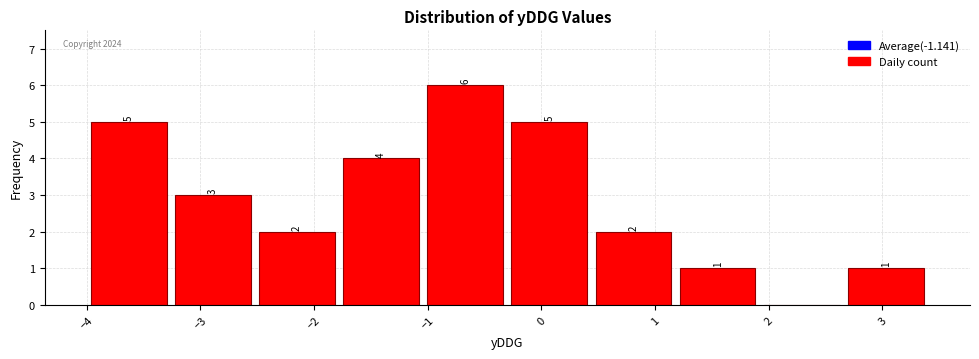

Over which range of the x-axis is the bar tallest?

-1.04 to -0.30